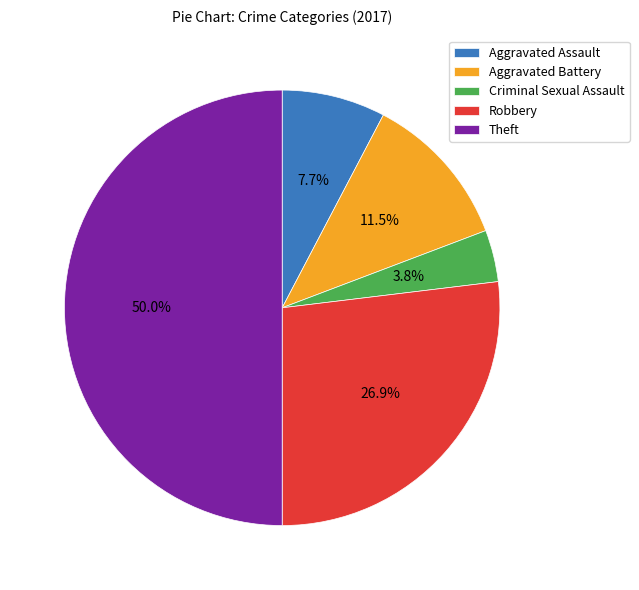

How much of the chart is everything except Criminal Sexual Assault?

96.2%